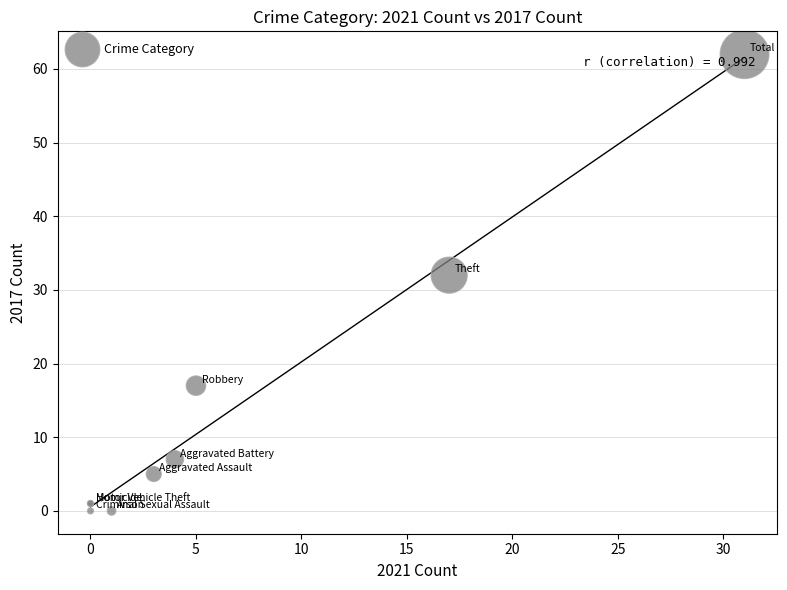

What Y value in the scatter plot is closest to 31?

32